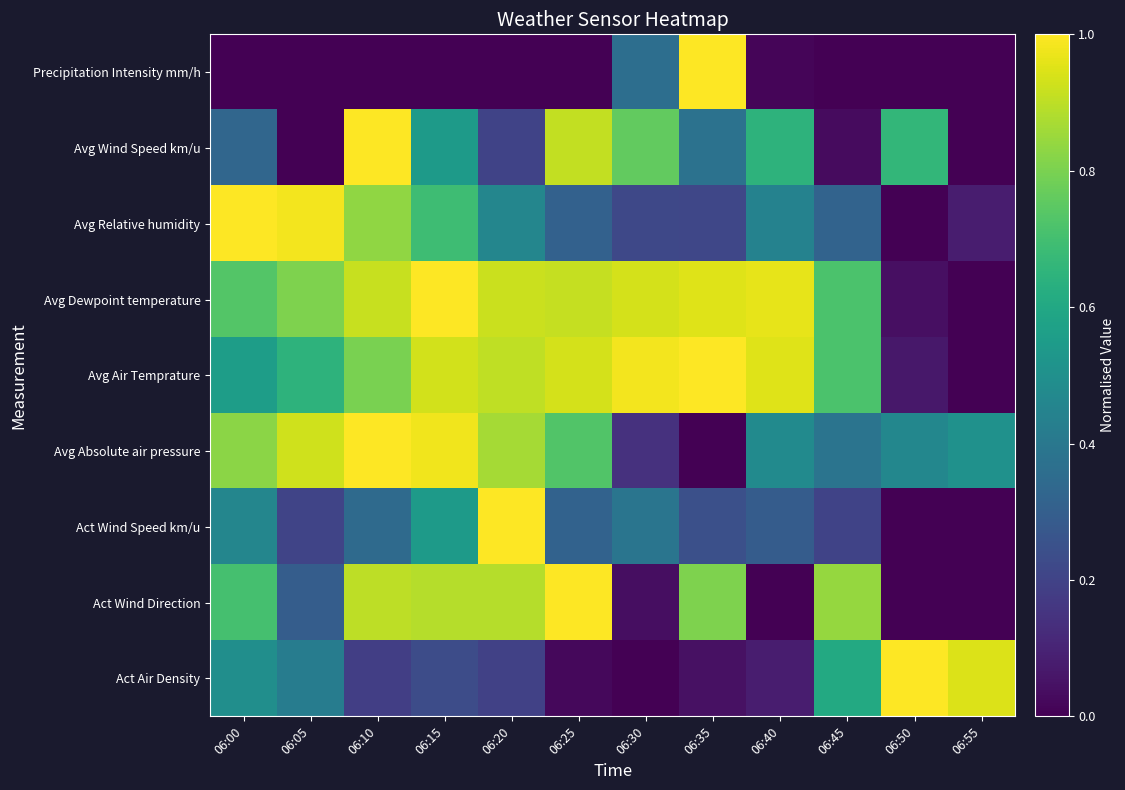

Reading right to left, list all the values displayed in this chart.

Act Air Density: 06:55=0.9	06:50=1.0	06:45=0.6	06:40=0.1	06:35=0.0	06:30=0.0	06:25=0.0	06:20=0.2	06:15=0.2	06:10=0.2	06:05=0.4	06:00=0.5
Act Wind Direction: 06:55=0.0	06:50=0.0	06:45=0.8	06:40=0.0	06:35=0.8	06:30=0.0	06:25=1.0	06:20=0.9	06:15=0.9	06:10=0.9	06:05=0.3	06:00=0.7
Act Wind Speed km/u: 06:55=0.0	06:50=0.0	06:45=0.2	06:40=0.3	06:35=0.2	06:30=0.4	06:25=0.3	06:20=1.0	06:15=0.5	06:10=0.3	06:05=0.2	06:00=0.5
Avg Absolute air pressure: 06:55=0.5	06:50=0.5	06:45=0.4	06:40=0.5	06:35=0.0	06:30=0.1	06:25=0.7	06:20=0.9	06:15=1.0	06:10=1.0	06:05=0.9	06:00=0.8
Avg Air Temprature: 06:55=0.0	06:50=0.1	06:45=0.7	06:40=1.0	06:35=1.0	06:30=1.0	06:25=0.9	06:20=0.9	06:15=0.9	06:10=0.8	06:05=0.6	06:00=0.6
Avg Dewpoint temperature: 06:55=0.0	06:50=0.0	06:45=0.7	06:40=1.0	06:35=1.0	06:30=0.9	06:25=0.9	06:20=0.9	06:15=1.0	06:10=0.9	06:05=0.8	06:00=0.7
Avg Relative humidity: 06:55=0.1	06:50=0.0	06:45=0.3	06:40=0.4	06:35=0.2	06:30=0.2	06:25=0.3	06:20=0.5	06:15=0.7	06:10=0.8	06:05=1.0	06:00=1.0
Avg Wind Speed km/u: 06:55=0.0	06:50=0.7	06:45=0.0	06:40=0.6	06:35=0.4	06:30=0.8	06:25=0.9	06:20=0.2	06:15=0.5	06:10=1.0	06:05=0.0	06:00=0.3
Precipitation Intensity mm/h: 06:55=0.0	06:50=0.0	06:45=0.0	06:40=0.0	06:35=1.0	06:30=0.4	06:25=0.0	06:20=0.0	06:15=0.0	06:10=0.0	06:05=0.0	06:00=0.0